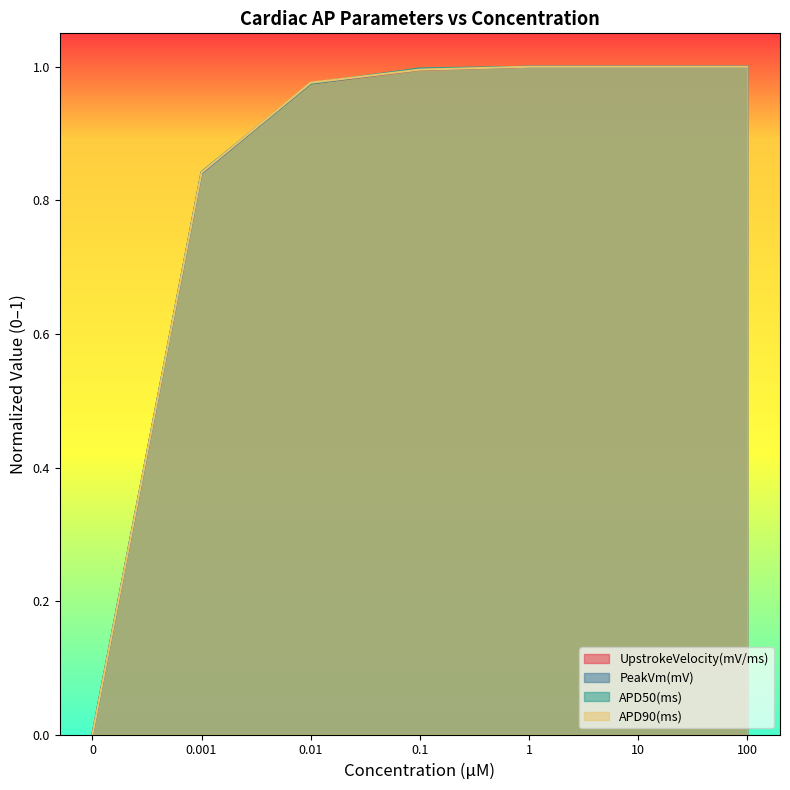

What is the value of the APD90(ms) point at the 4th from the left?

1.0